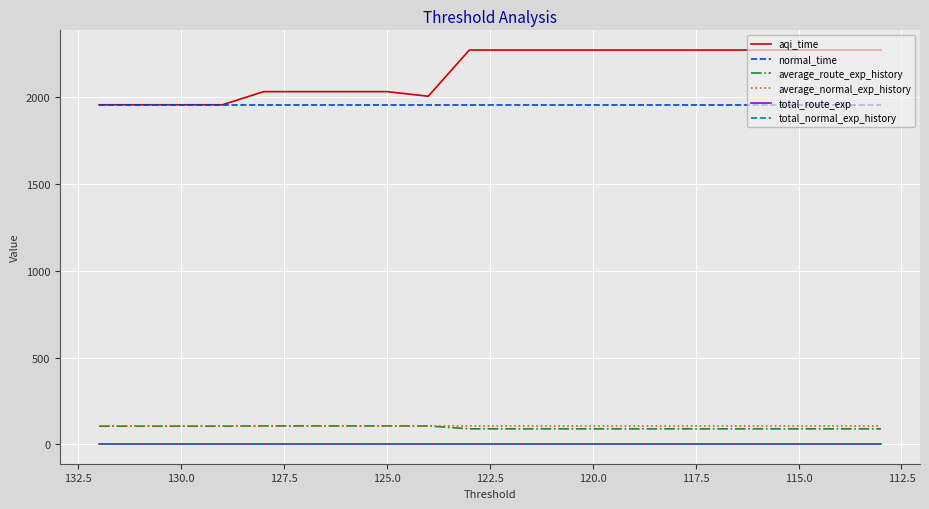

The value of total_normal_exp_history at 125.0 is 1.2. True or false?

False